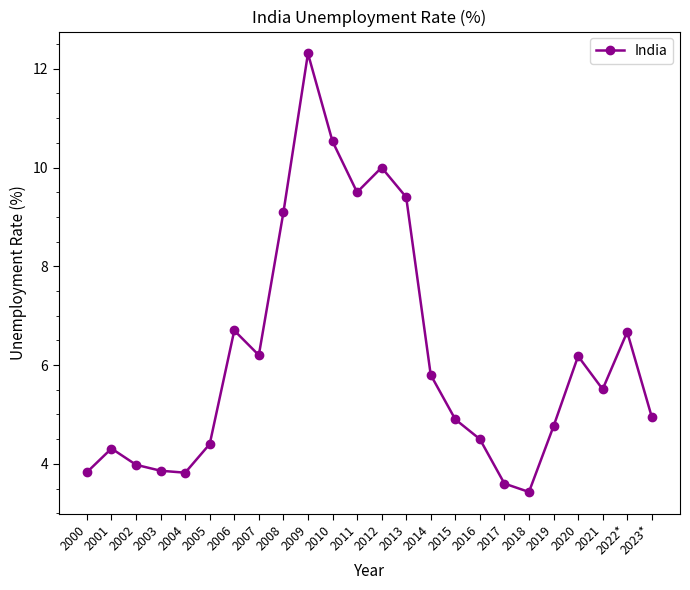

Which category has the lowest value across all series?

2018